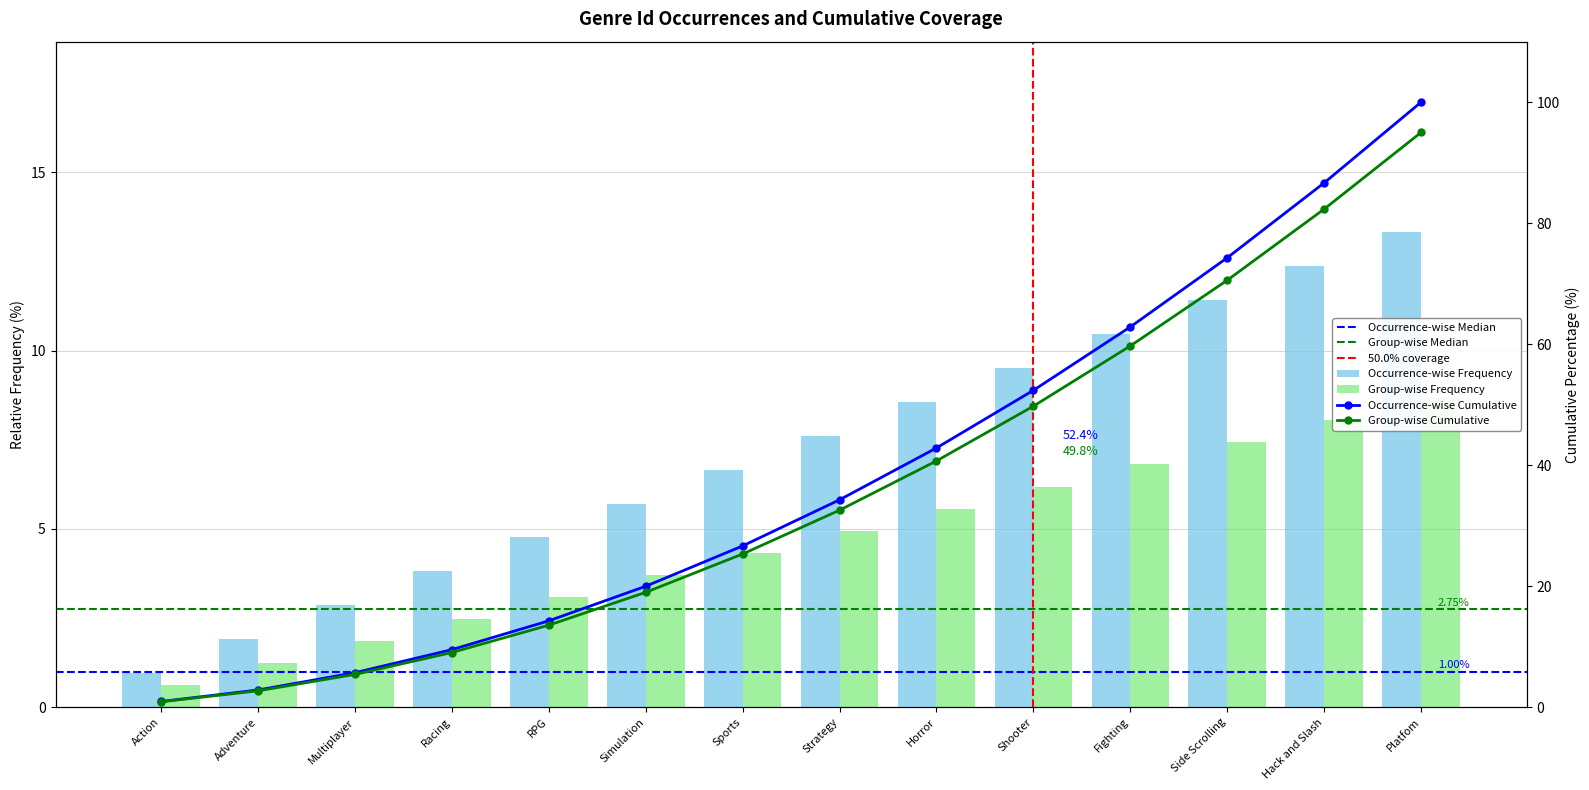

The value at Horror is 8.6. True or false?

True